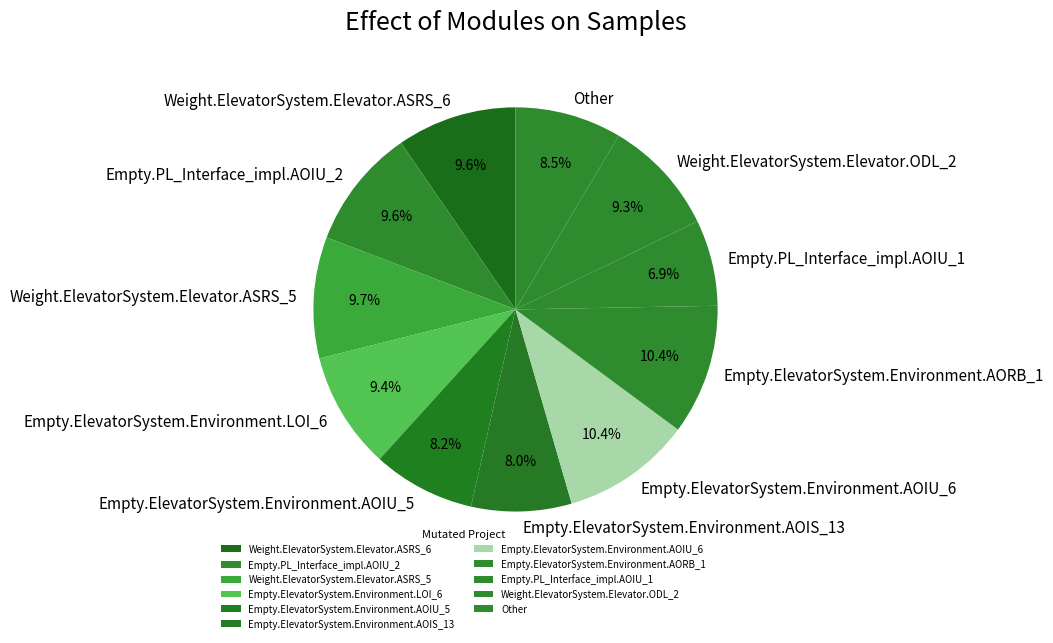

What is the total percentage of Weight.ElevatorSystem.Elevator.ASRS_5 and Empty.ElevatorSystem.Environment.AORB_1?

20.1%